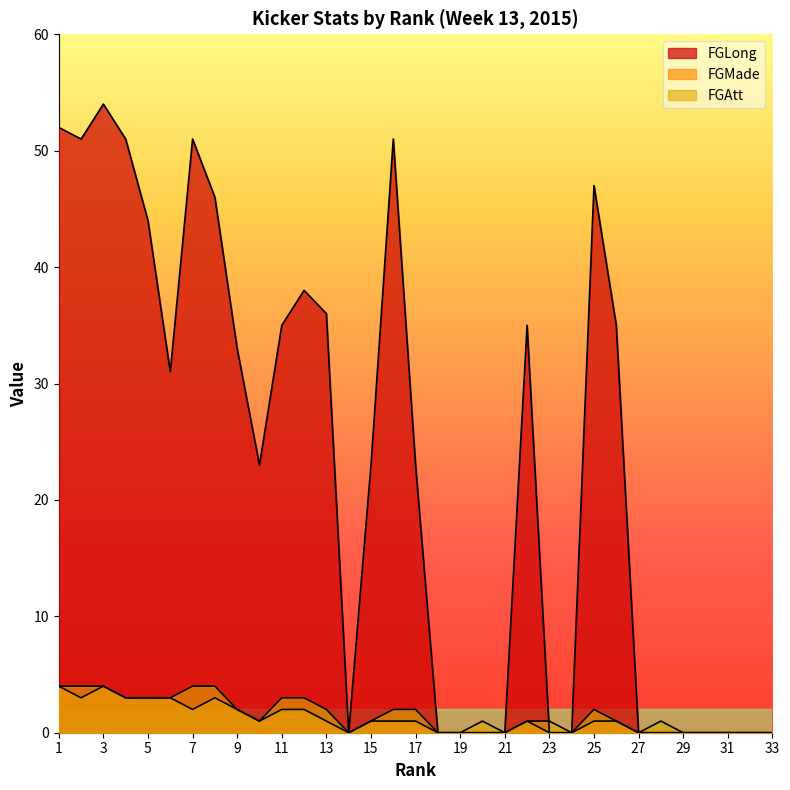

Between 9 and 24, which series saw the biggest shift?

FGLong